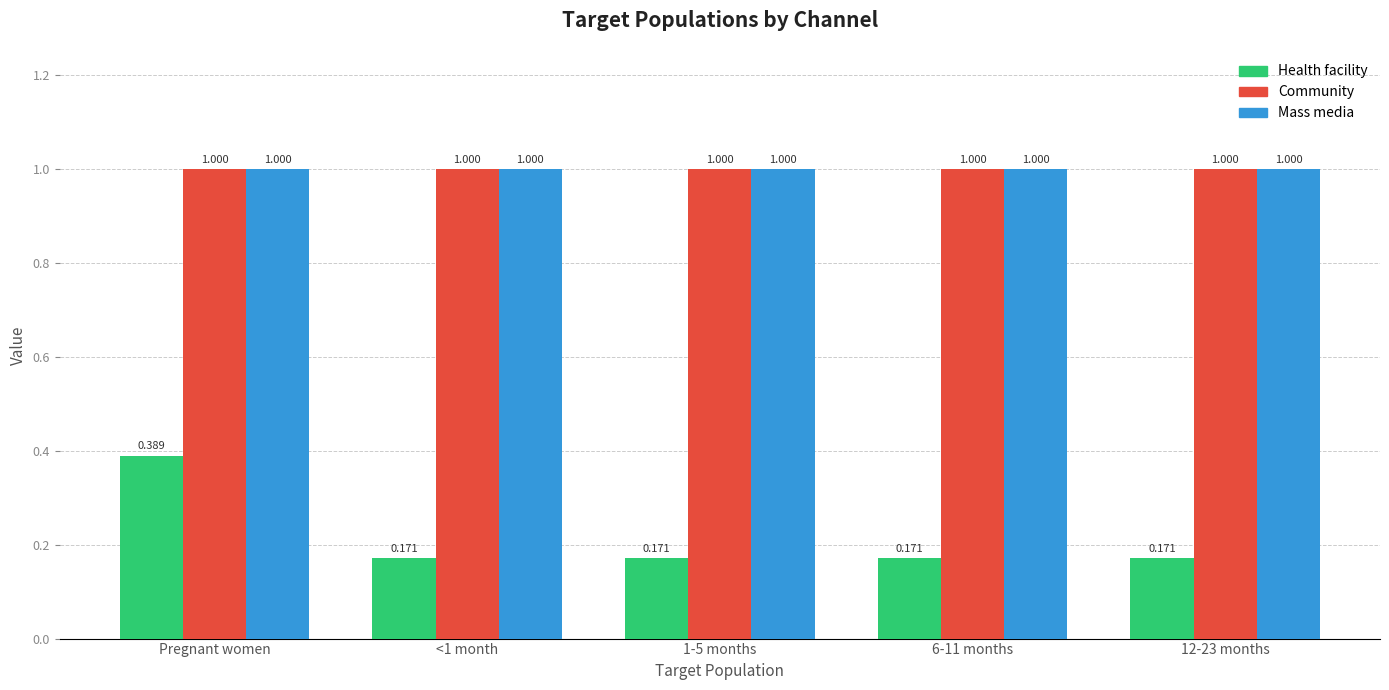

Which series has the widest spread of values?

Health facility